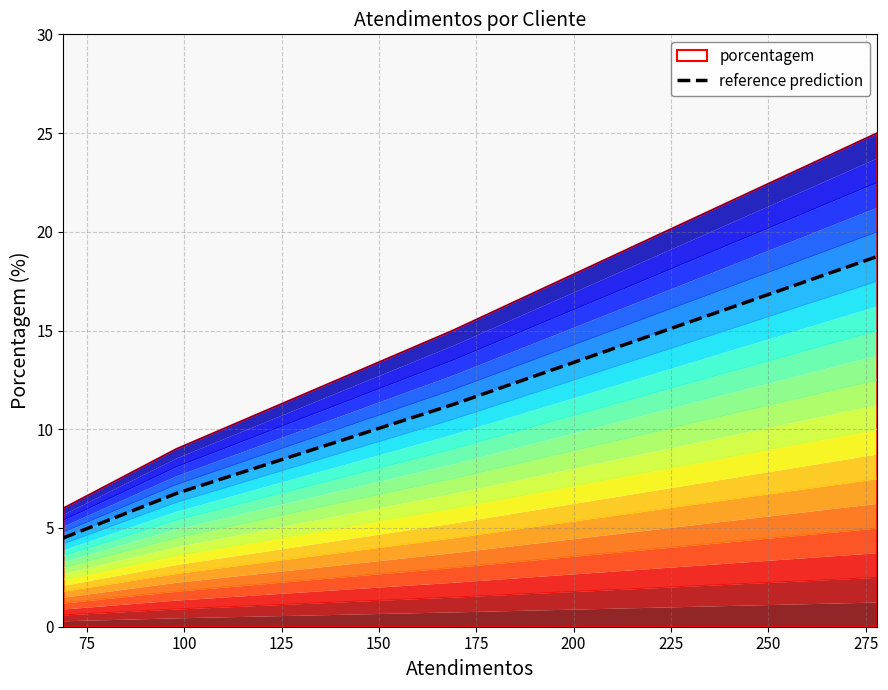

Reading left to right, transcribe all the data shown in this chart.

4.5	6.8	11.2	18.8